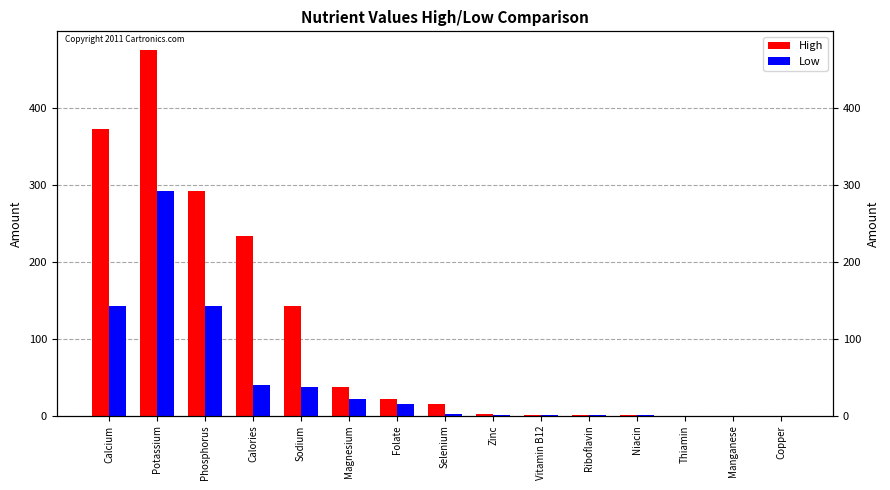

What is the label of the 15th bar from the right?

Calcium